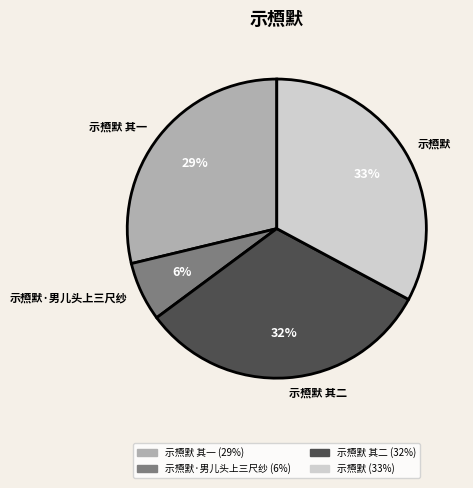

What is the largest slice in the pie chart?

示槱默